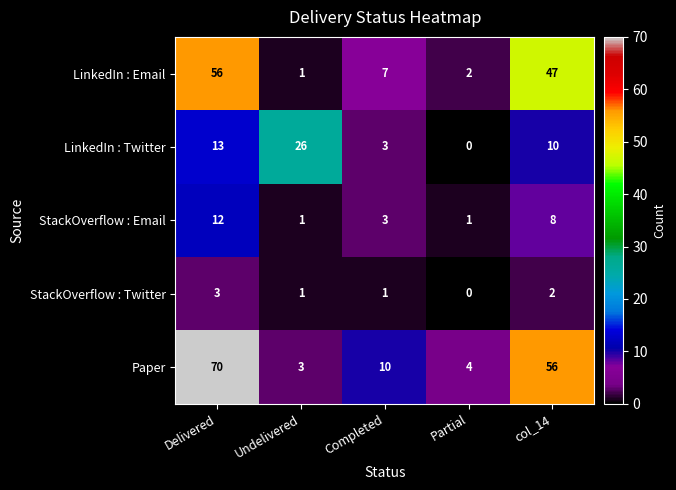

Which series has the largest range (max minus min)?

Paper